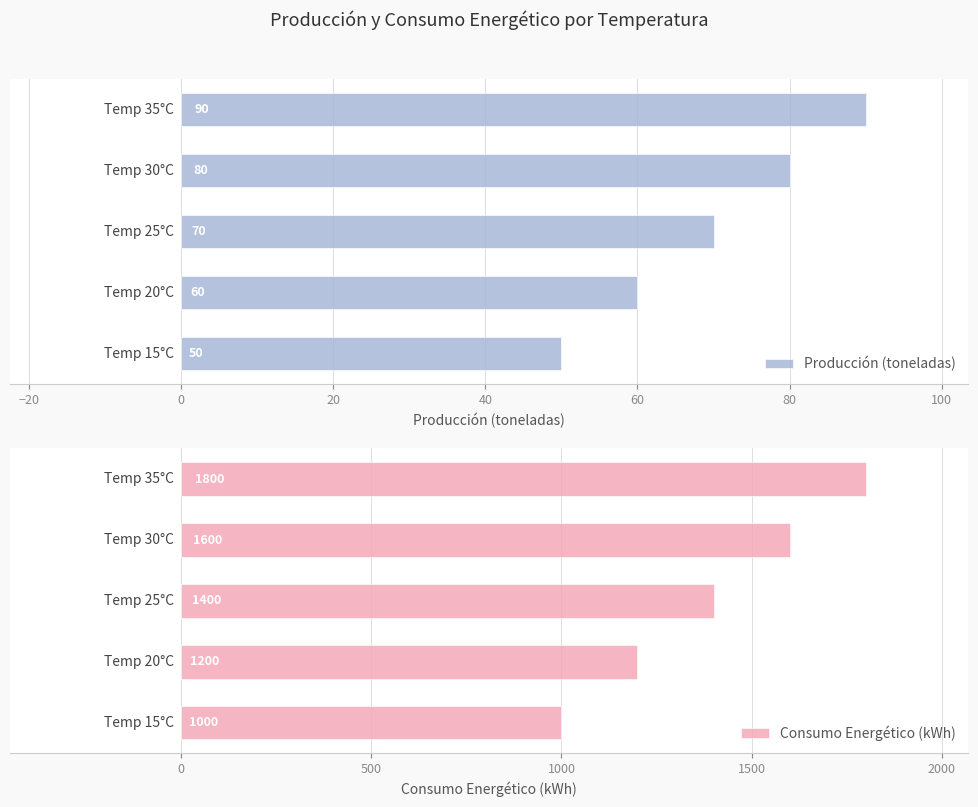

How many data points in Consumo Energético (kWh) are less than 1400?

2